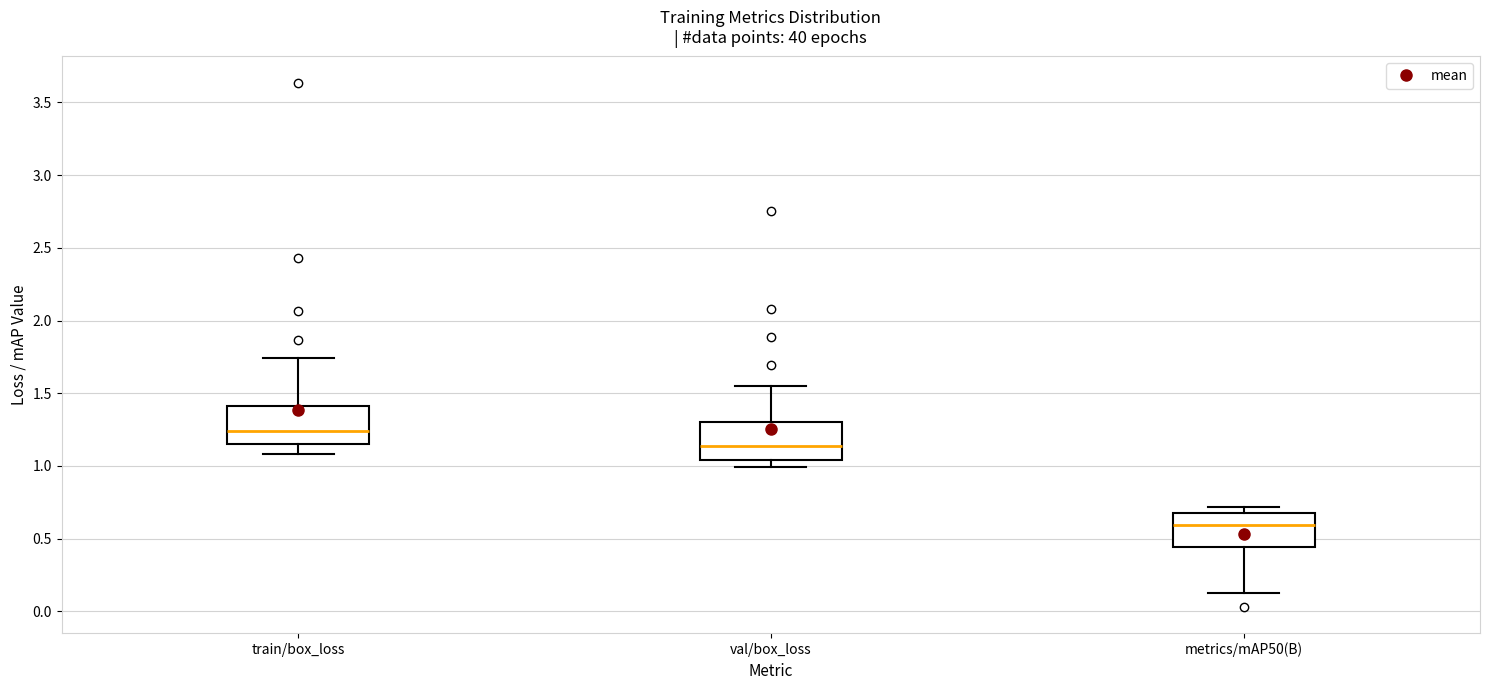

Reading left to right, read every box against the y-axis: the position of its median line, the range the box covers, and the ends of its whiskers. The values are not printed on the chart, so give them approximately, as read against the axis.

train/box_loss: median 1.25, box 1.15 to 1.40, whiskers 1.10 to 1.75
val/box_loss: median 1.15, box 1.05 to 1.30, whiskers 1.00 to 1.55
metrics/mAP50(B): median 0.60, box 0.45 to 0.65, whiskers 0.15 to 0.70